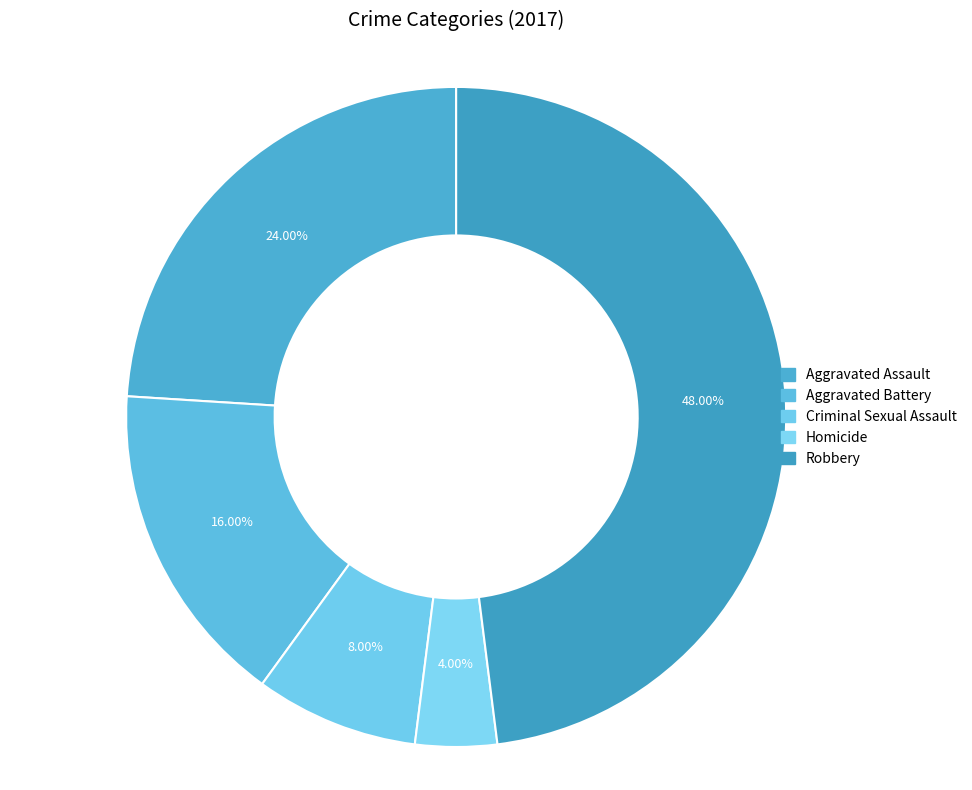

To the nearest percent, what percentage of the pie is Aggravated Battery?

16%